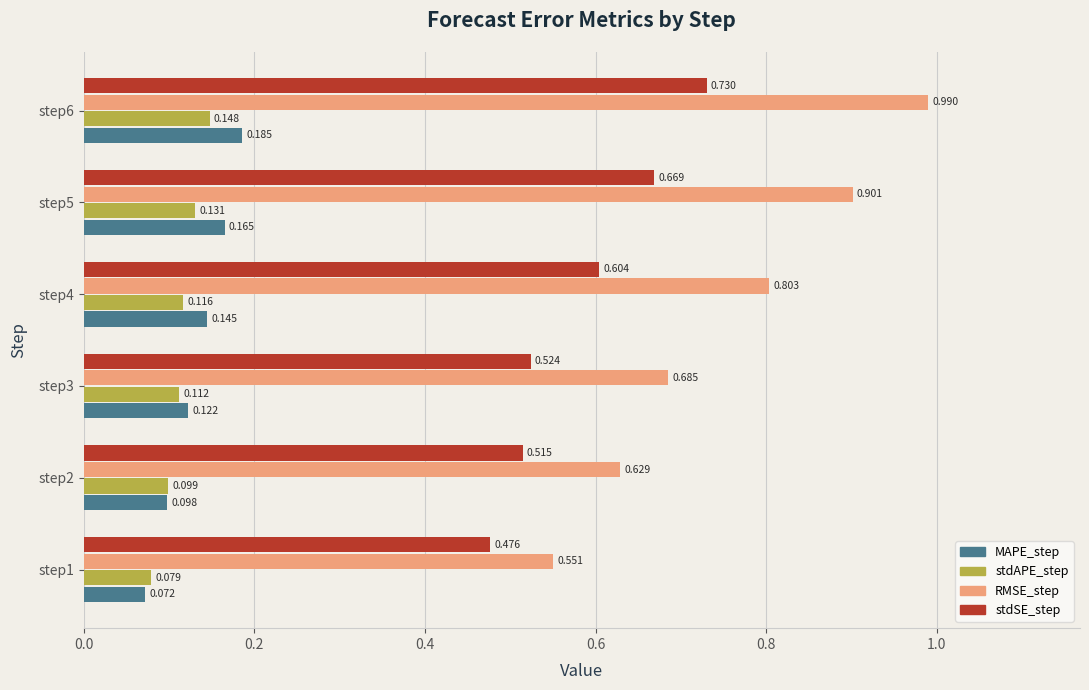

Which series has the widest spread of values?

RMSE_step